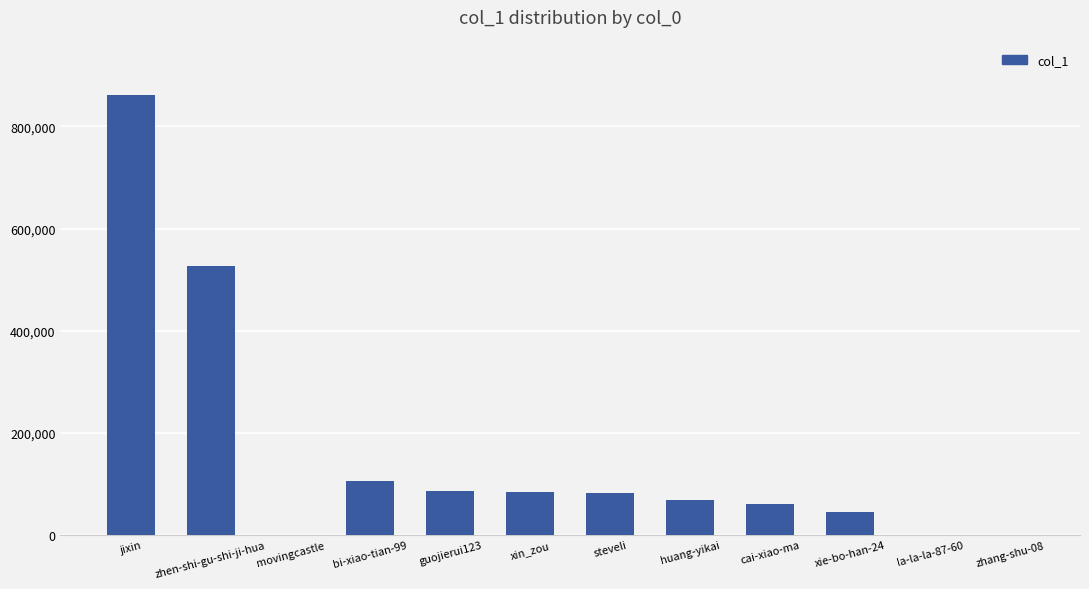

Approximately how many times larger is the value at huang-yikai compared to cai-xiao-ma?

1.1